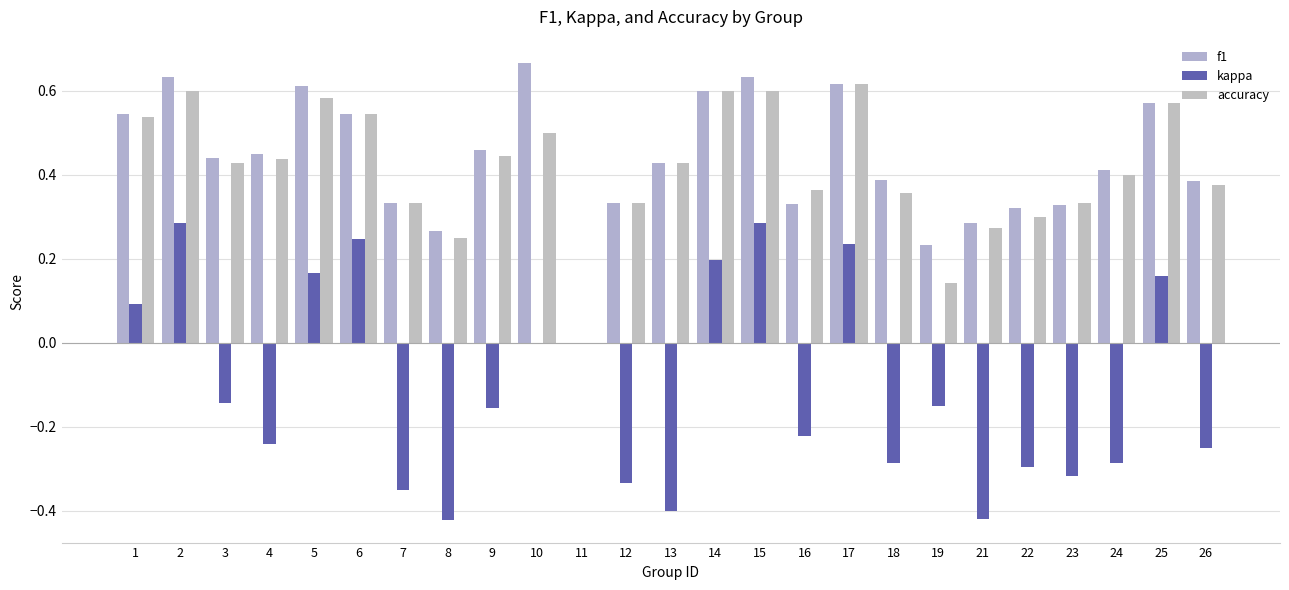

Between 4 and 6, which series saw the biggest shift?

kappa